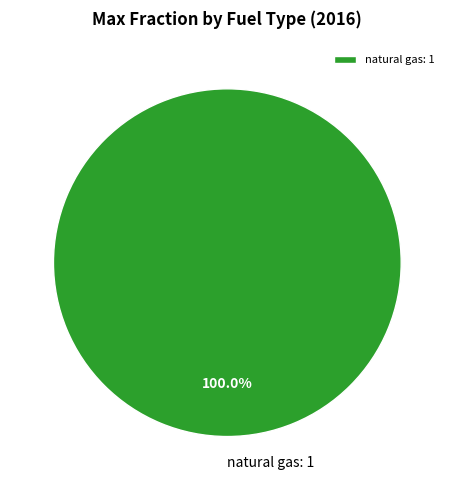

Does any single category account for the majority?

Yes